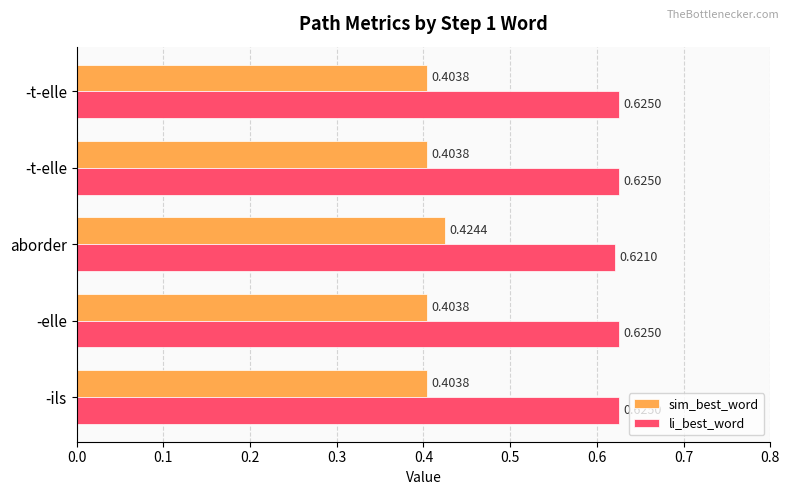

What are all the series names shown in the legend?

sim_best_word, li_best_word